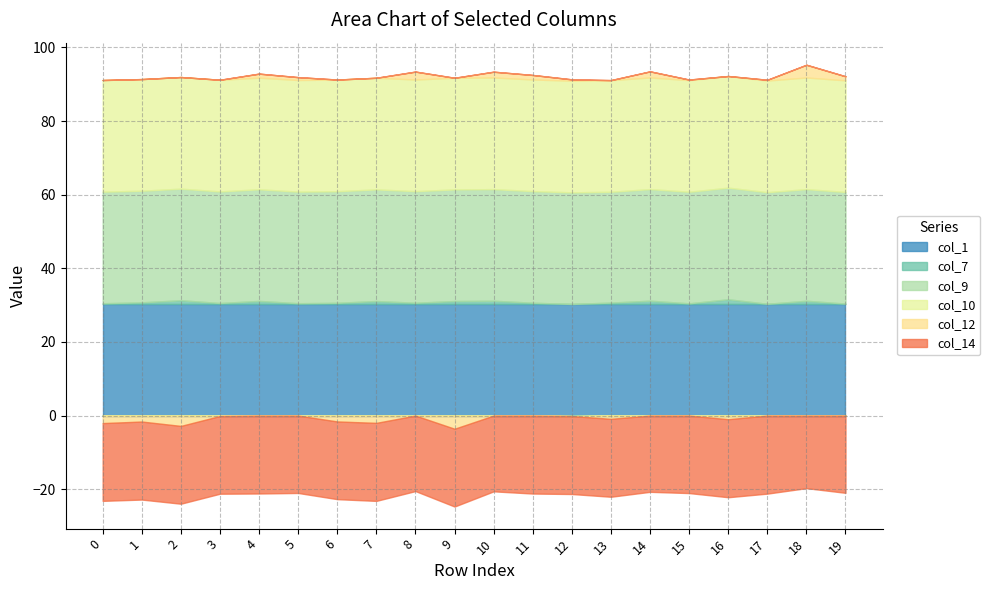

What is the spread (max minus min) of values at 12?

51.5